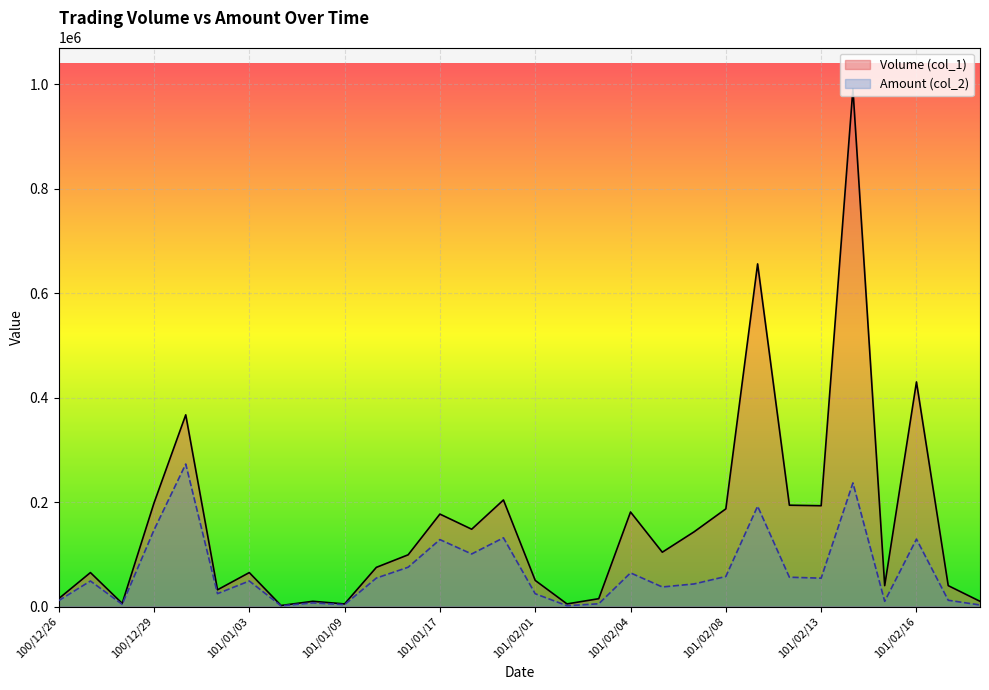

Where does the Volume (col_1) series first go above 99000?

100/12/29